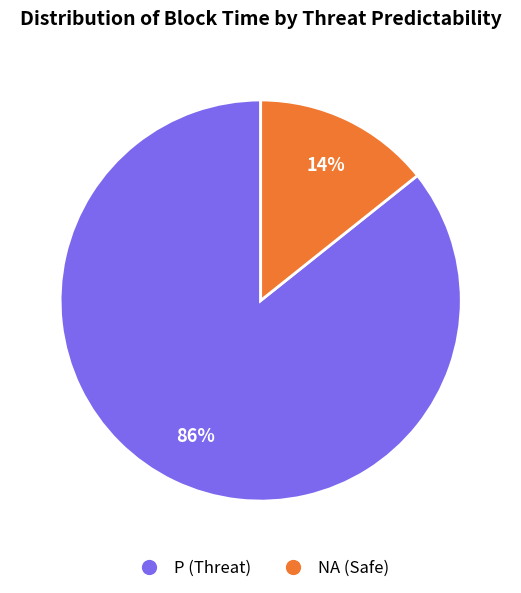

To the nearest percent, what is the average slice percentage?

50%